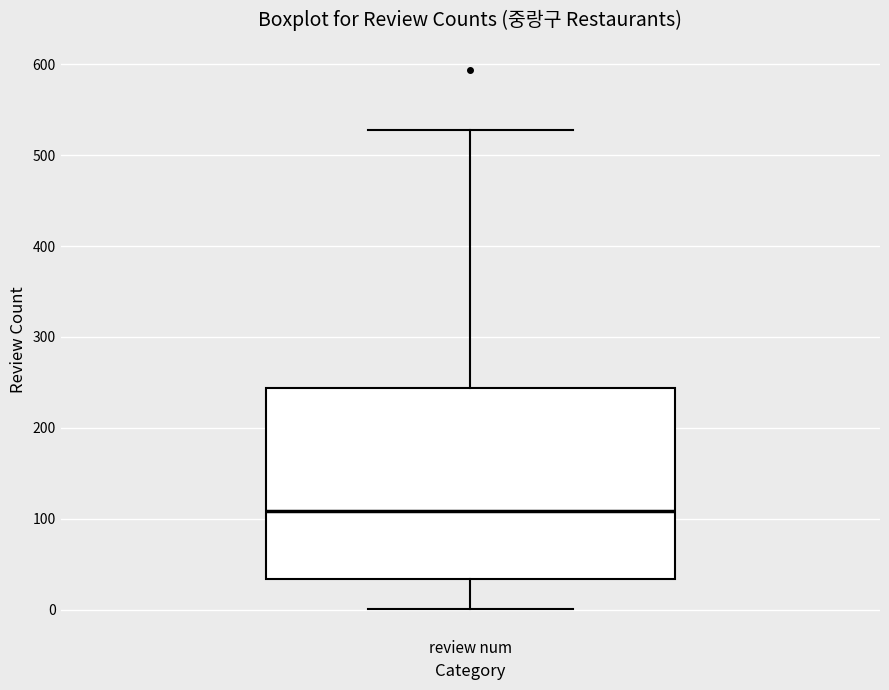

Where is the lower edge of the box for review num on the y-axis? The values are not printed on the chart, so give them approximately, as read against the axis.

30